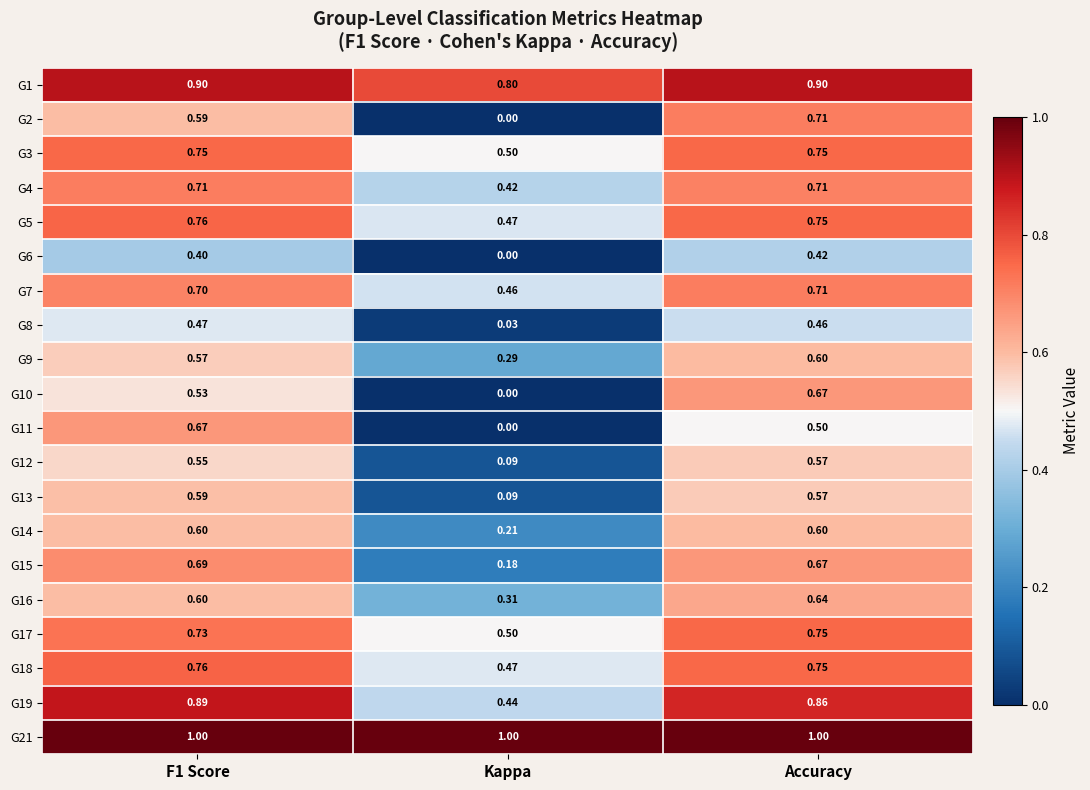

Which category has the lowest value in the G3 series?

Kappa